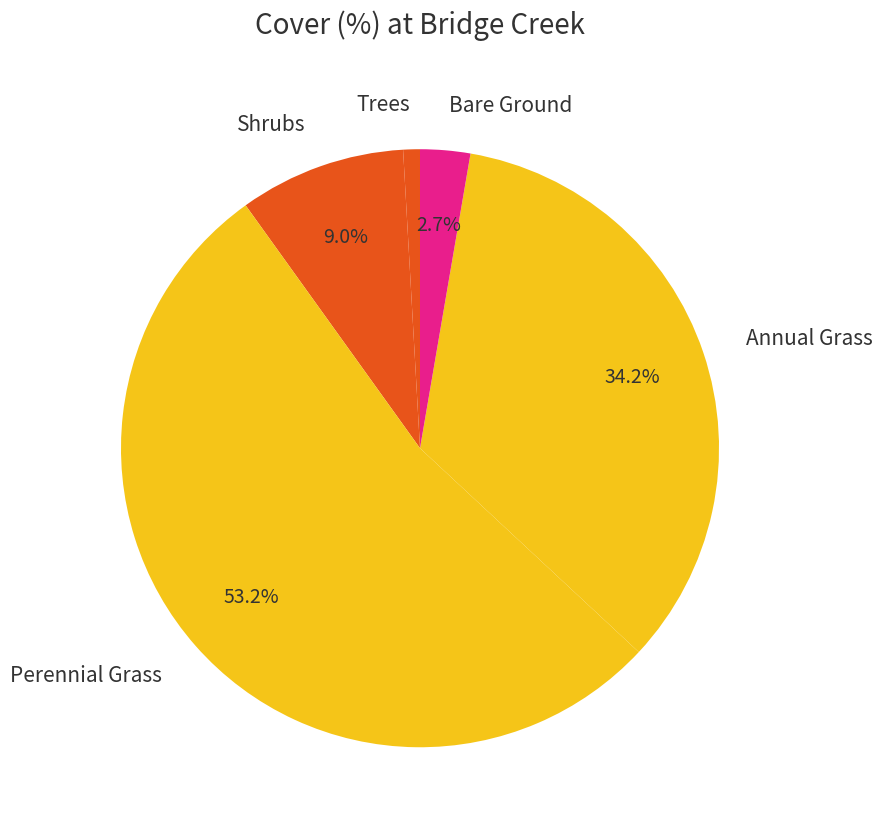

Do Annual Grass and Trees together represent more than half of the pie?

No